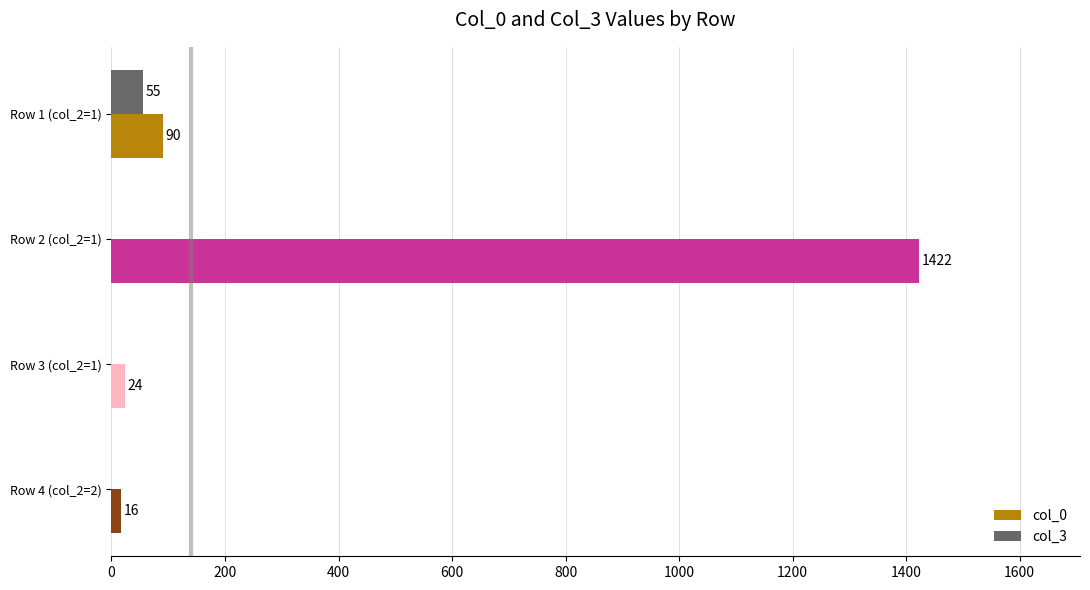

Where is col_0 nearest to the value 719?

Row 1 (col_2=1)